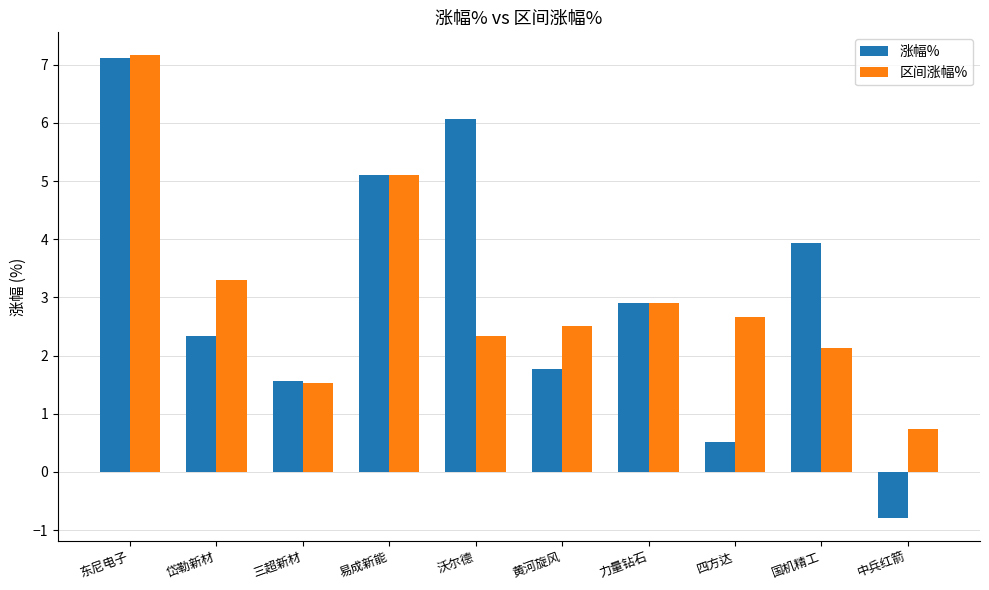

The 涨幅% series shows 3.7 at 东尼电子. True or false?

False